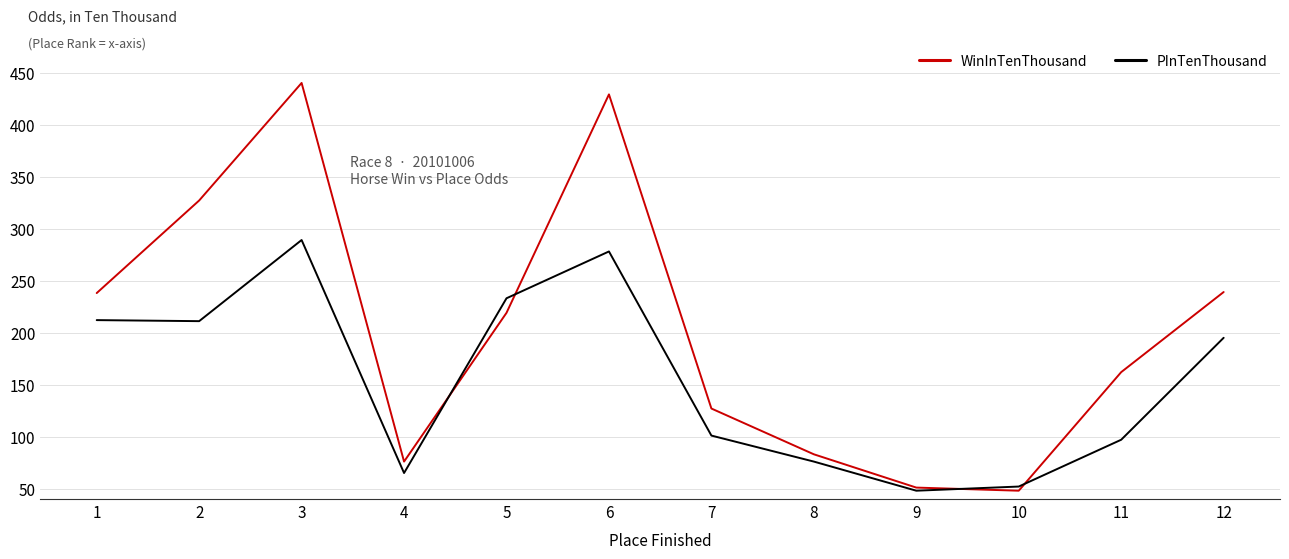

How many distinct data groups are displayed?

2